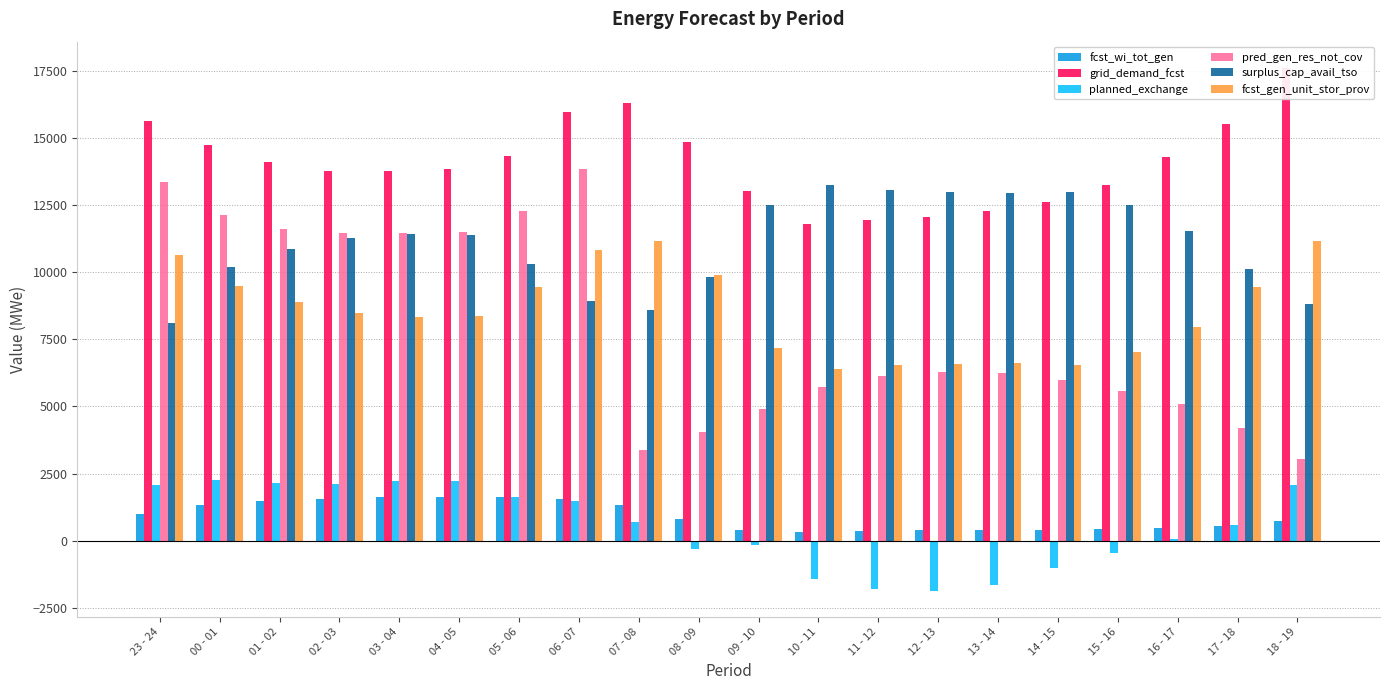

What position from the left is 18 - 19?

20